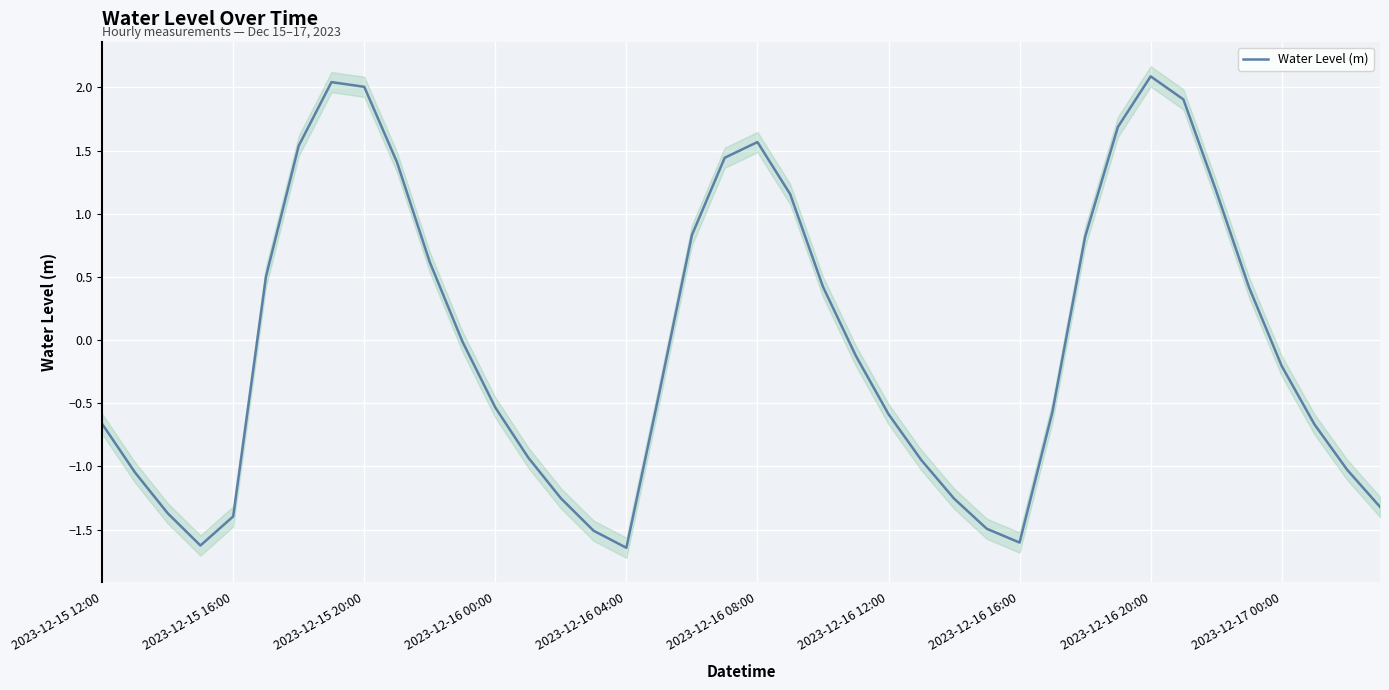

The value of Water Level (m) at 2023-12-15 20:00 is 0.4. True or false?

False